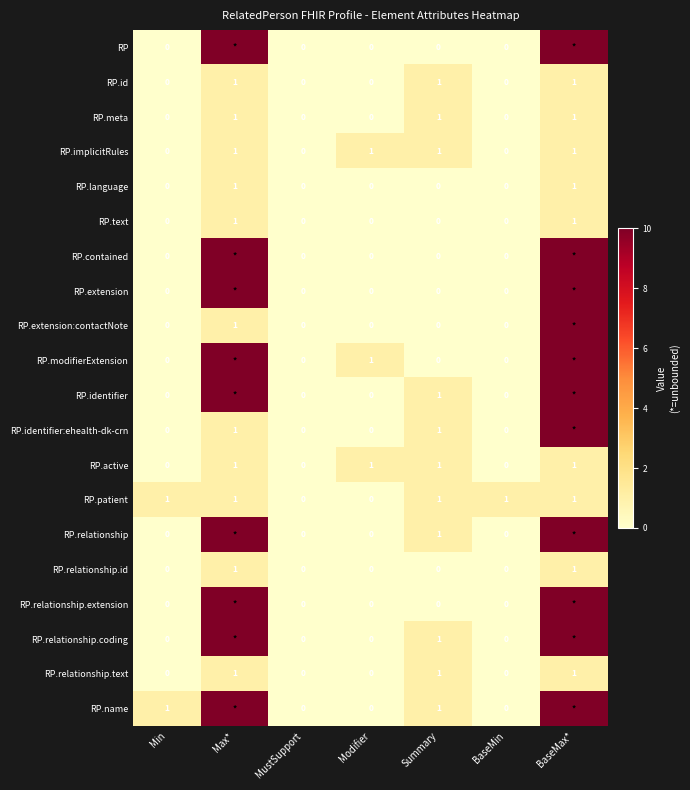

Is it true that RP.id equals 0 at Max*?

False